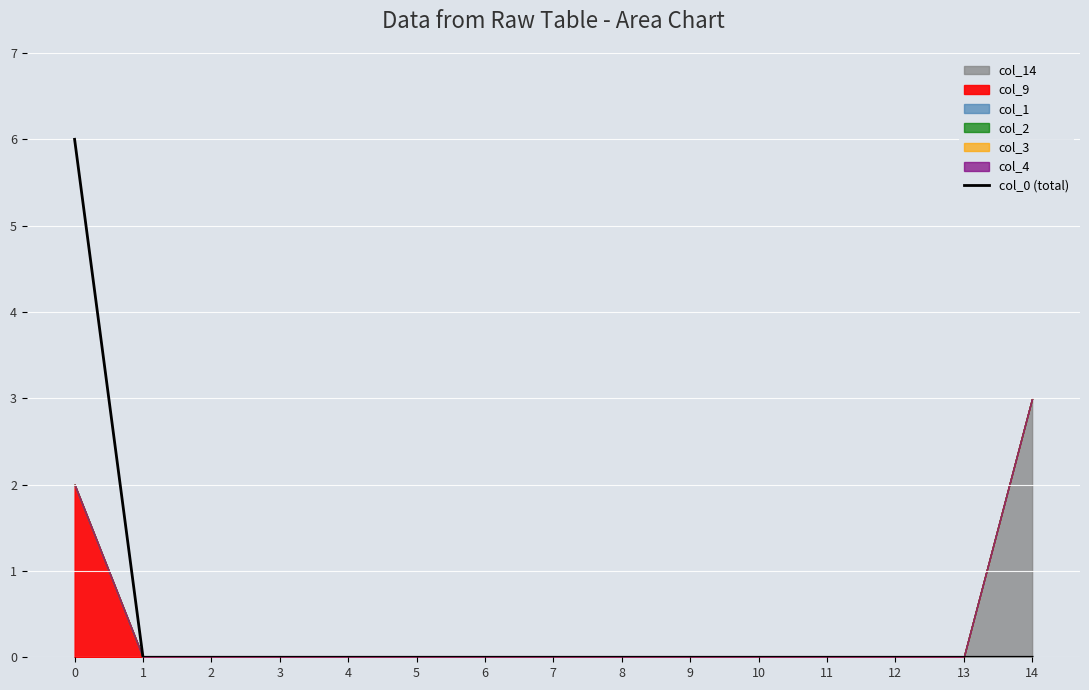

At which category does the chart reach its minimum across all series?

1